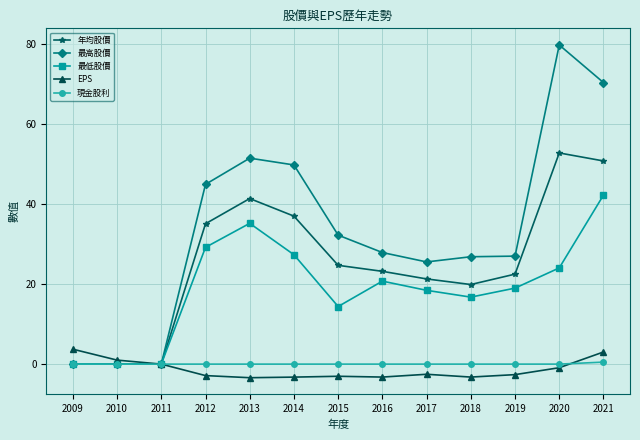

Where is EPS nearest to the value 0?

2011